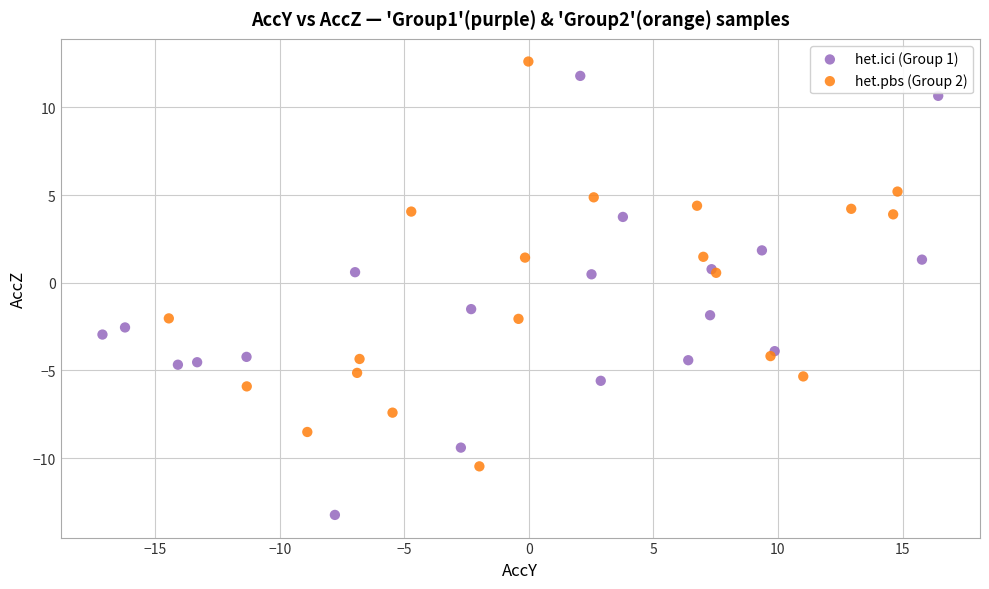

Which series contains the lowest Y value?

het.ici (Group 1)